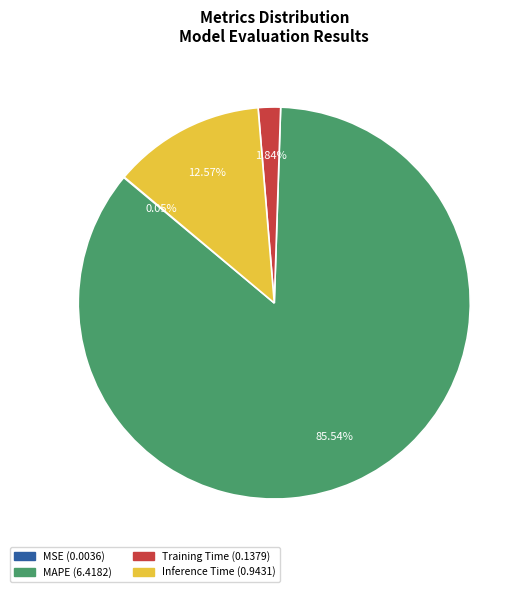

The MAPE slice represents 86% of the pie. True or false?

True